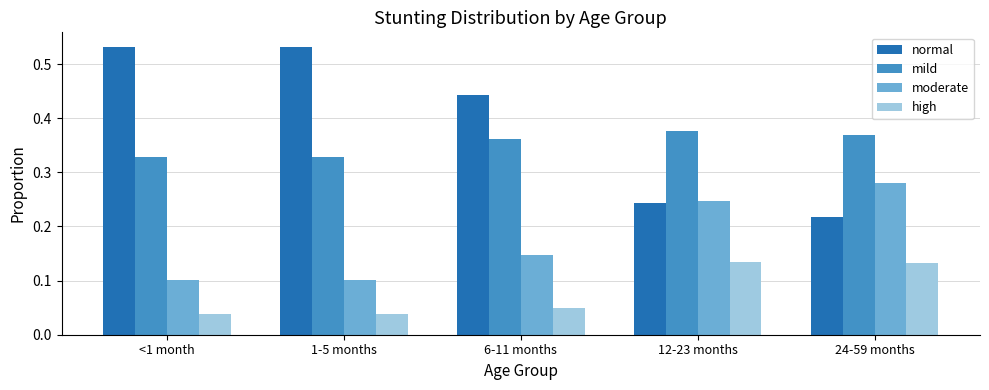

True or false: high has a value of 0.1 at <1 month.

False